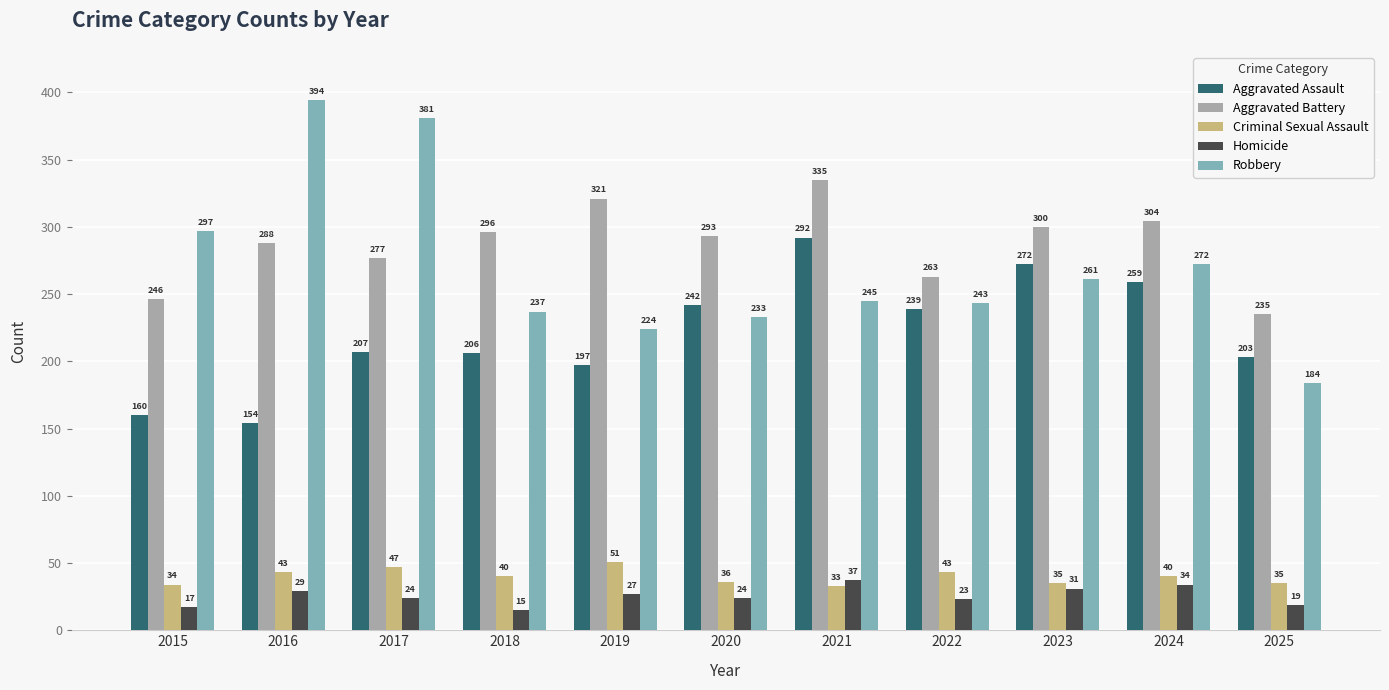

Does the chart contain stacked bars?

No